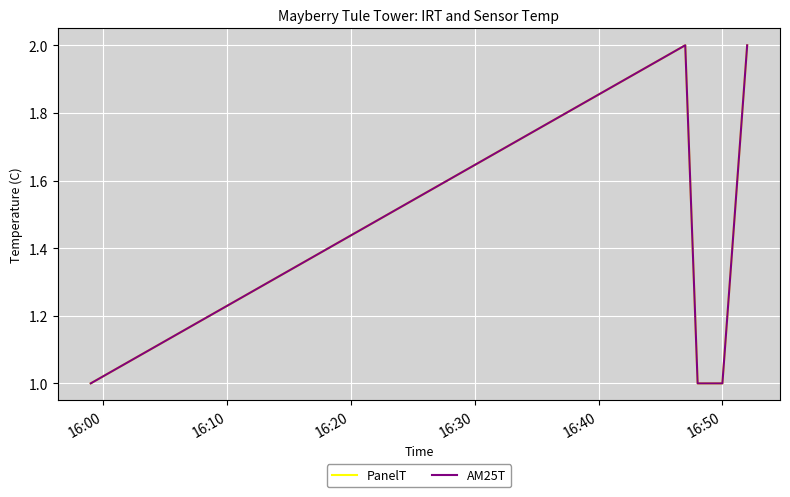

Does the chart display data point markers on the line(s)?

No